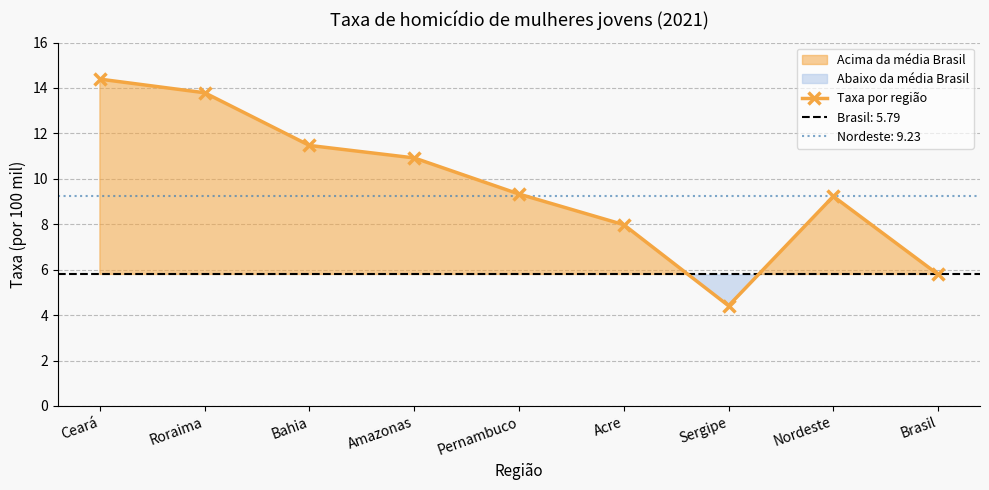

Reading left to right, list all the values displayed in this chart.

14.4	13.8	11.5	10.9	9.3	8.0	4.4	9.2	5.8